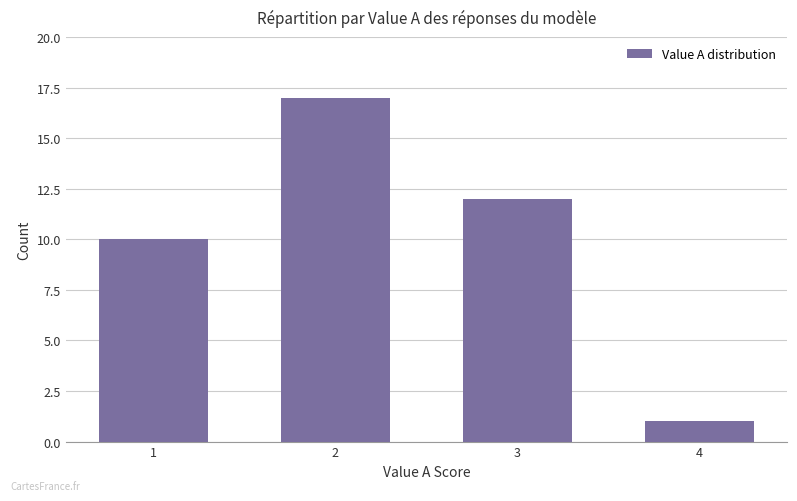

Count the number of categories in the chart.

4